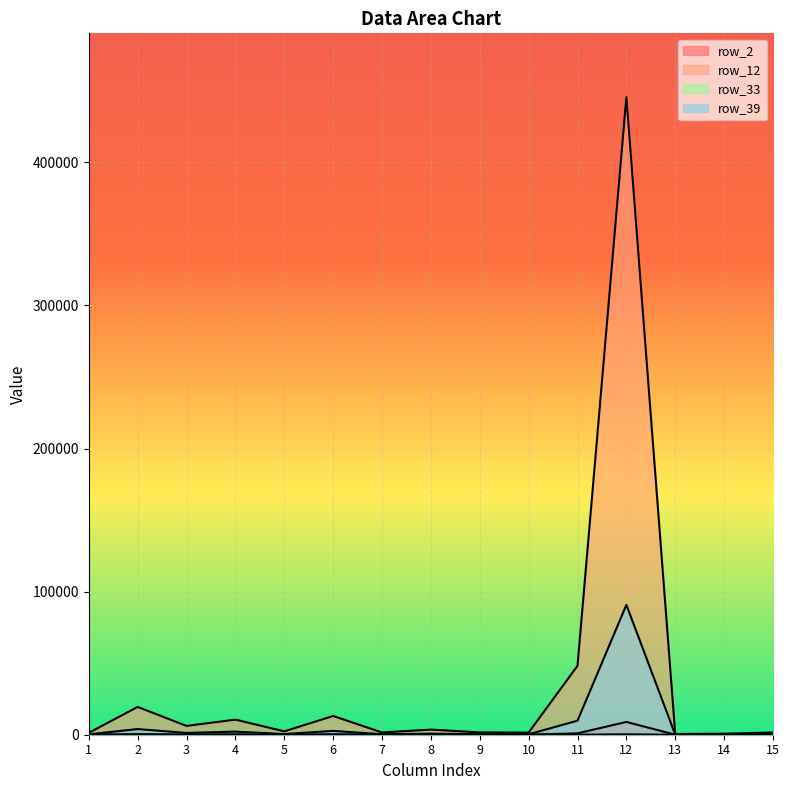

Is the value of row_33 at 4 greater than the value of row_2 at 5?

Yes